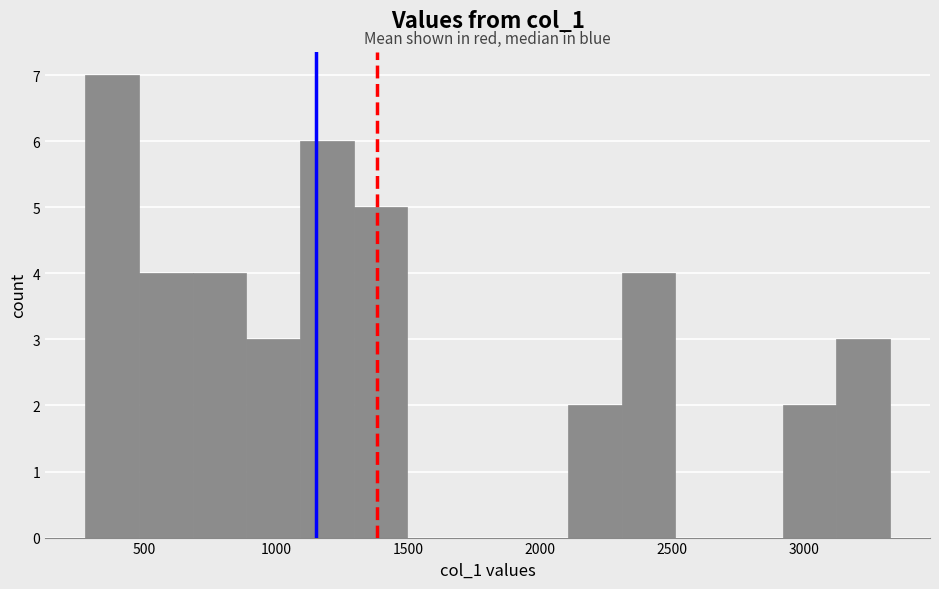

Reading left to right, list every bar in this chart as the range it spans on the x-axis followed by its height. Neither the bar edges nor the heights are printed on the chart, so give them approximately, as read against the axes.

300 to 500: 7
500 to 700: 4
700 to 900: 4
900 to 1100: 3
1100 to 1300: 6
1300 to 1500: 5
1500 to 1700: 0
1700 to 1900: 0
1900 to 2100: 0
2100 to 2300: 2
2300 to 2500: 4
2500 to 2700: 0
2700 to 2900: 0
2900 to 3100: 2
3100 to 3350: 3